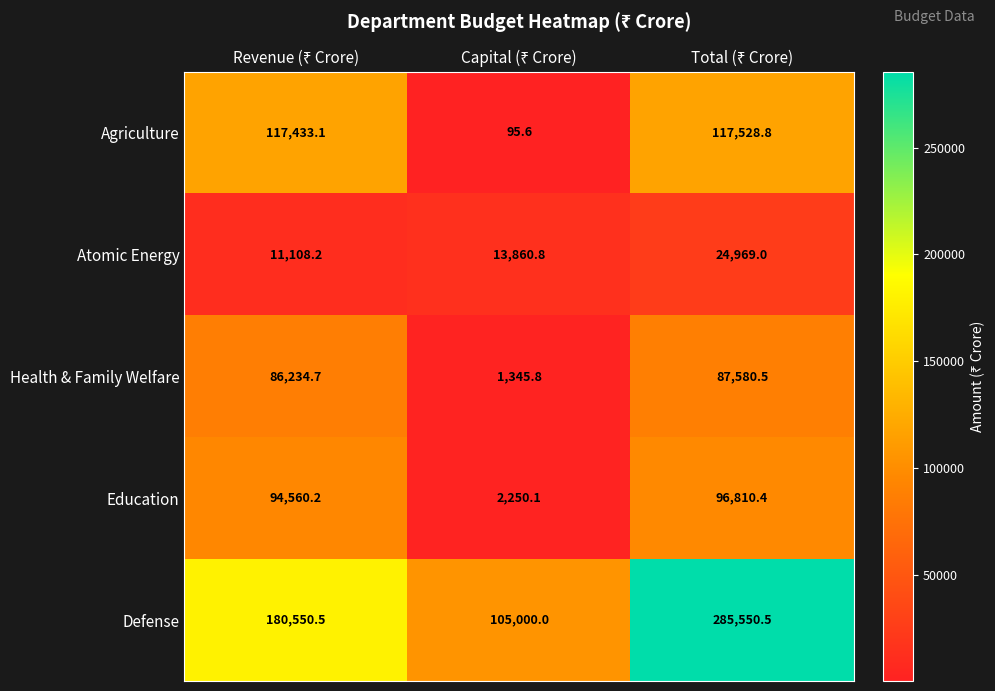

What is the sum of all Atomic Energy values?

49938.0